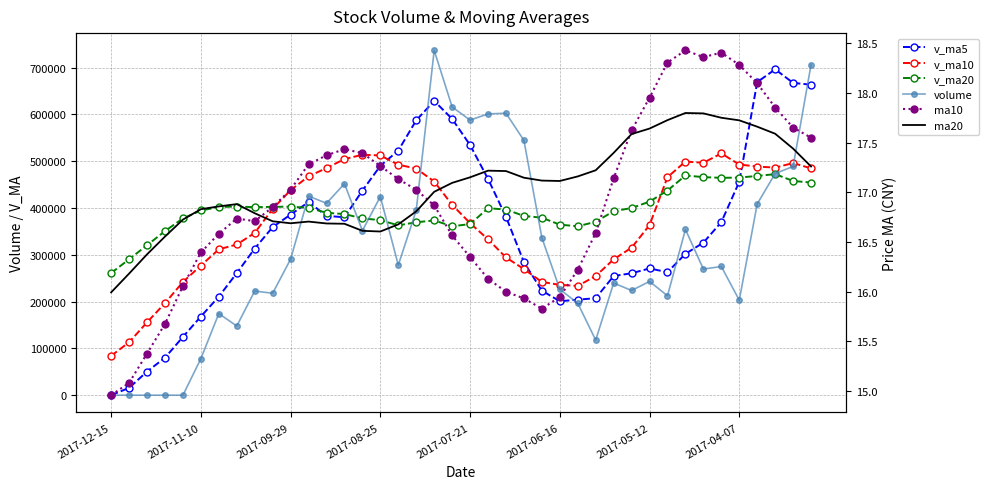

Count the number of data series in this chart.

6